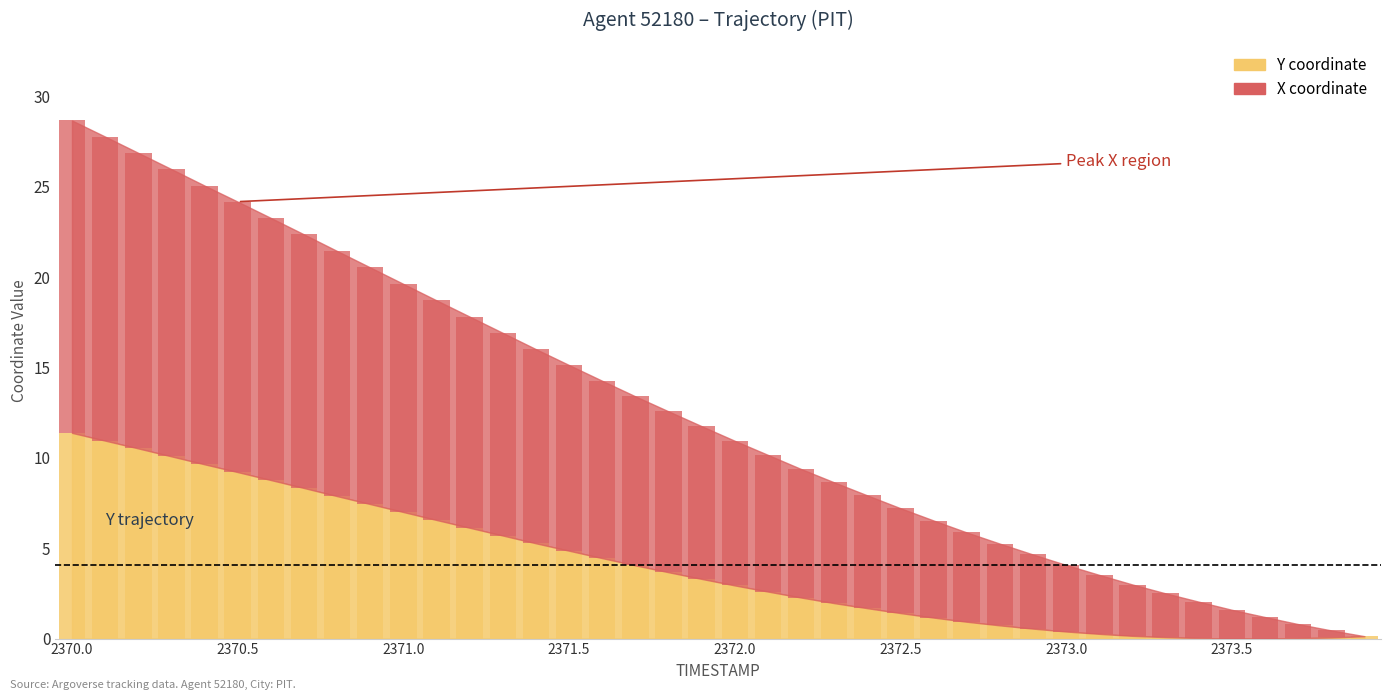

Reading right to left, list all the values displayed in this chart.

X: 0.0	0.4	0.8	1.2	1.6	2.0	2.4	2.8	3.3	3.7	4.1	4.5	4.9	5.4	5.8	6.2	6.7	7.1	7.6	8.0	8.5	8.9	9.3	9.8	10.3	10.7	11.2	11.7	12.2	12.6	13.1	13.6	14.0	14.5	15.0	15.4	15.9	16.3	16.8	17.3
Y: 0.1	0.1	0.0	0.0	0.0	0.0	0.1	0.1	0.3	0.4	0.5	0.7	0.9	1.2	1.4	1.7	2.0	2.3	2.6	2.9	3.3	3.7	4.0	4.4	4.9	5.3	5.7	6.1	6.6	7.0	7.4	7.9	8.3	8.8	9.2	9.6	10.1	10.5	10.9	11.4